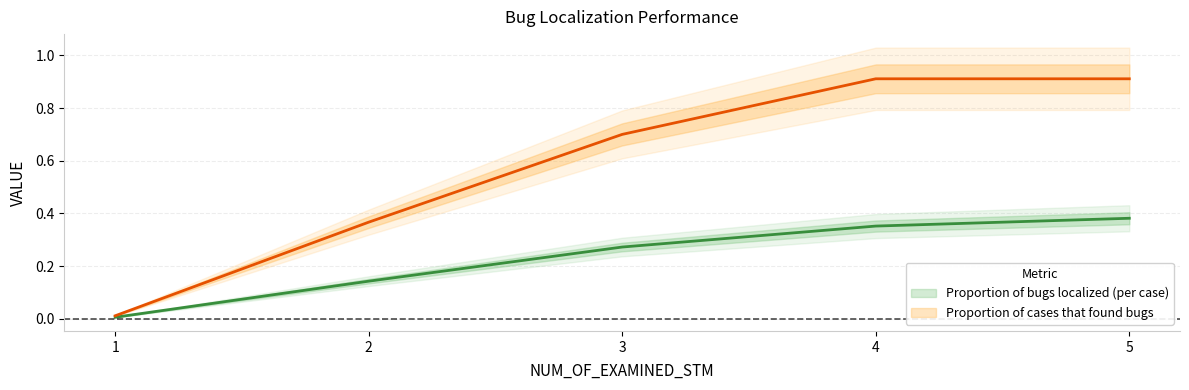

Count the number of categories in the chart.

5